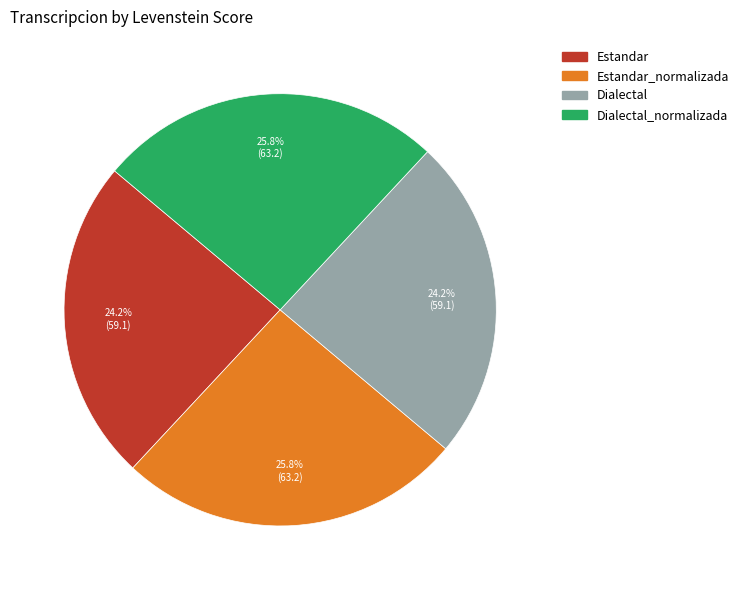

Does any single category account for the majority?

No